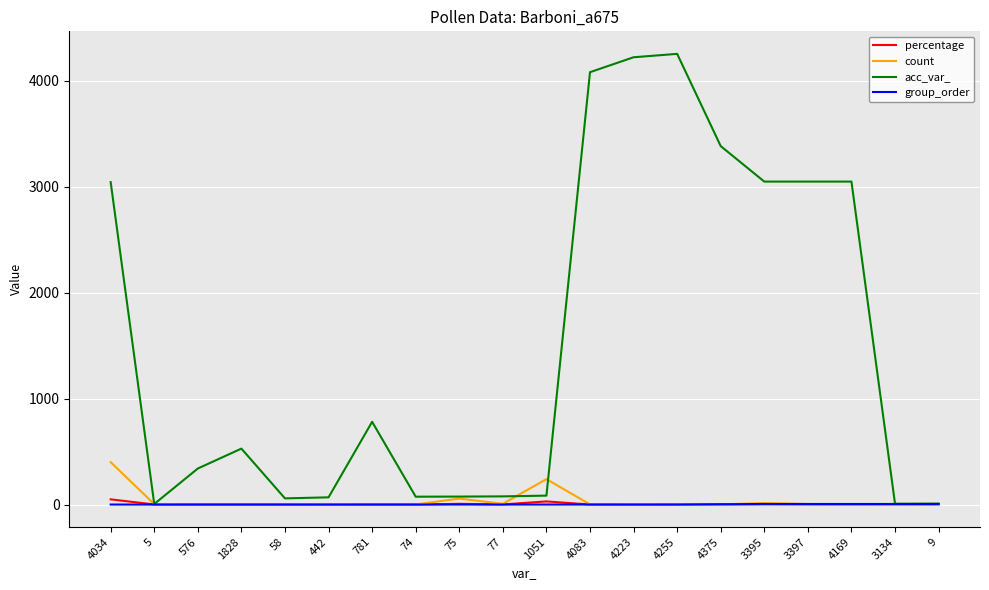

True or false: count has more than 0 points higher than both neighbors.

True